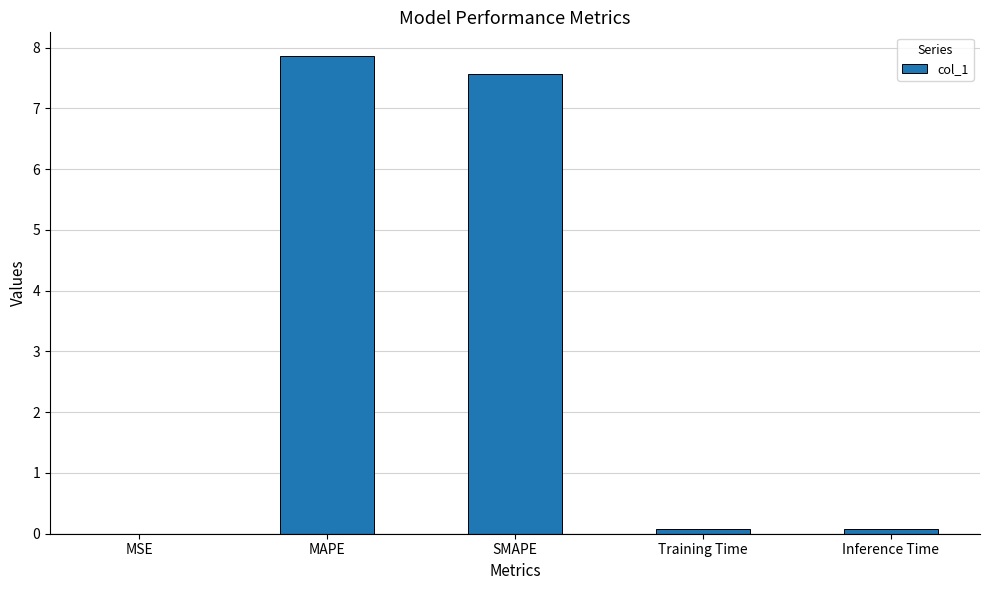

What is the change in value from MSE to Inference Time?

+0.1